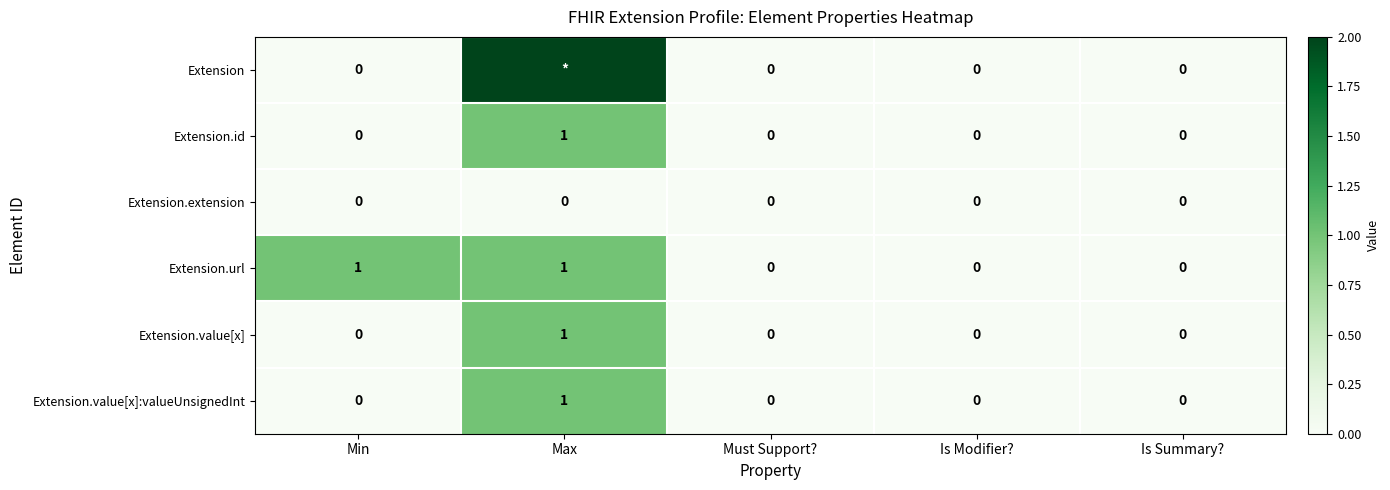

True or false: Extension.value[x]:valueUnsignedInt has a value of 1 at Is Modifier?.

False